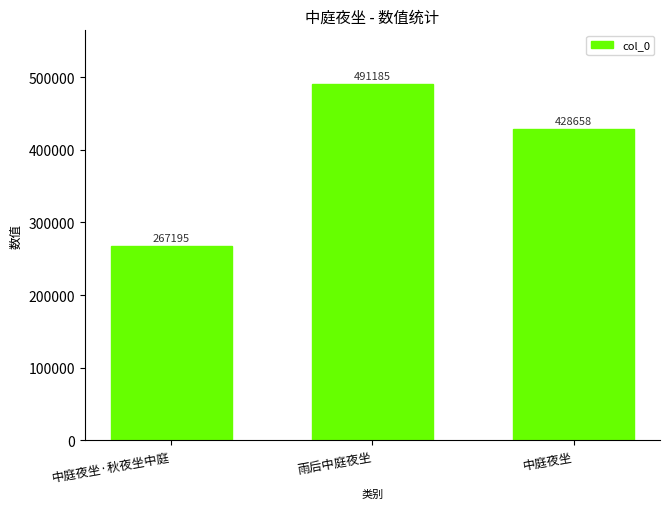

List the labels in order of value, smallest first.

中庭夜坐·秋夜坐中庭, 中庭夜坐, 雨后中庭夜坐